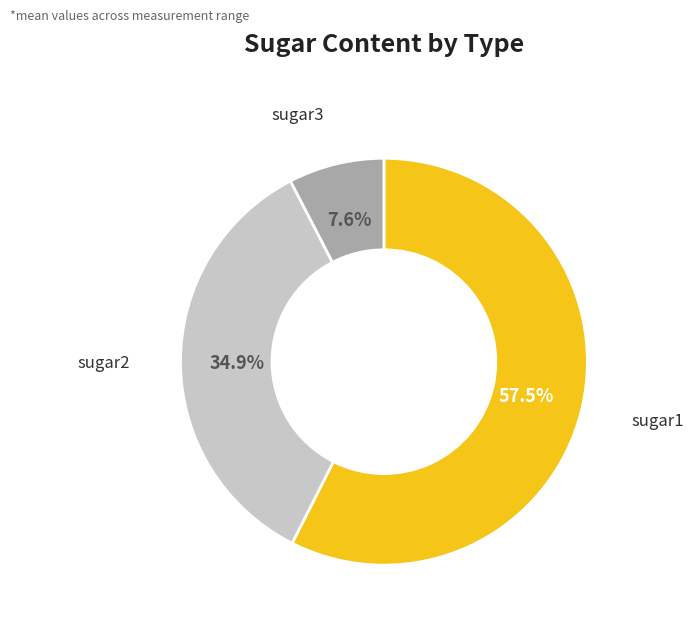

Is there a majority slice in this chart?

Yes